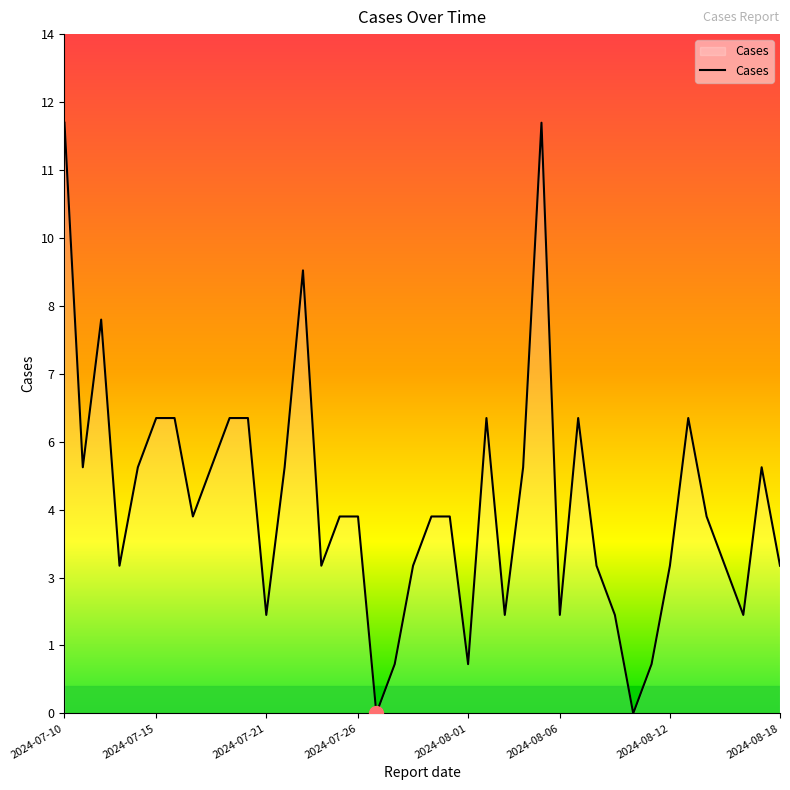

Is this an area chart (filled region under the line)?

Yes